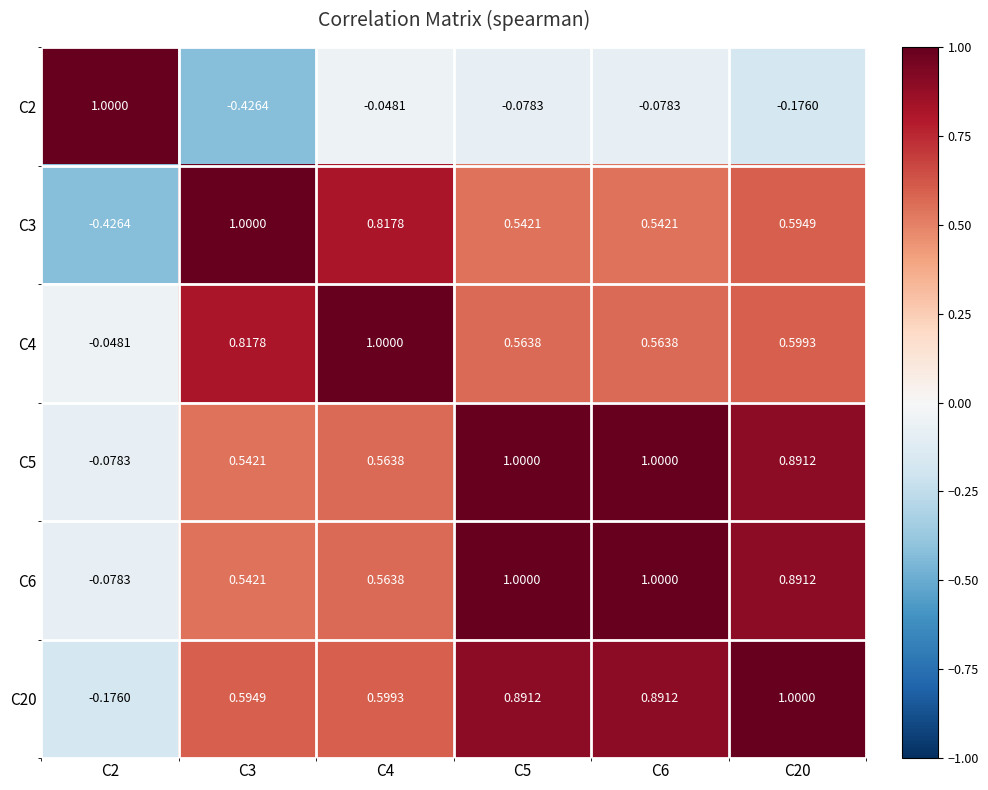

Is the value of C6 at C6 greater than the value of C4 at C5?

Yes